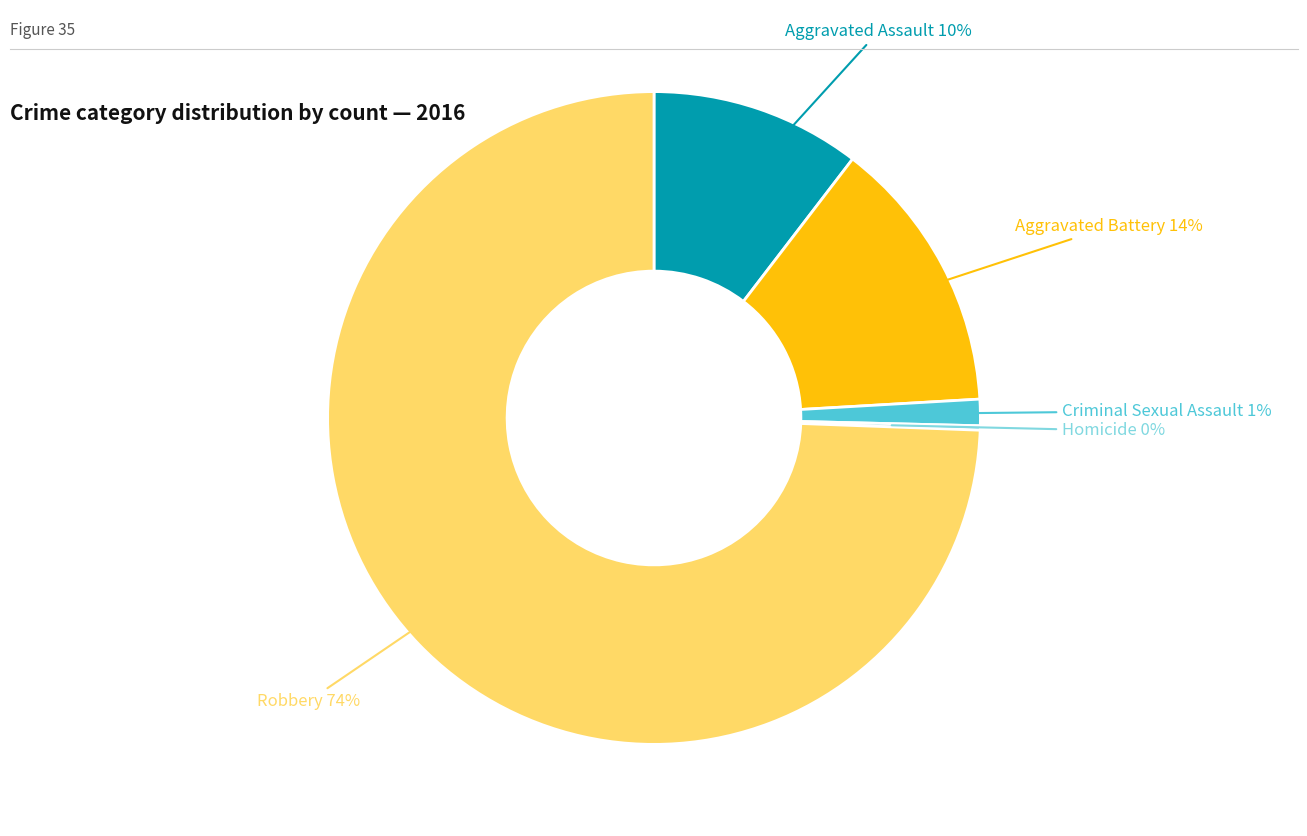

To the nearest percent, what is the average slice percentage?

20%